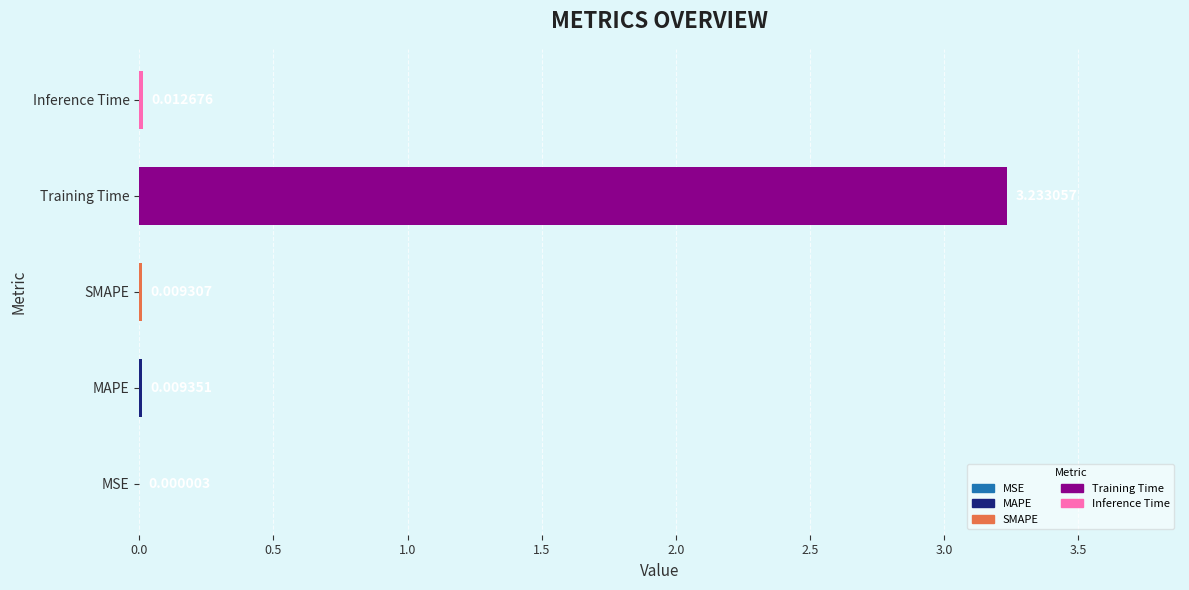

Between MAPE and Training Time, which is larger?

Training Time